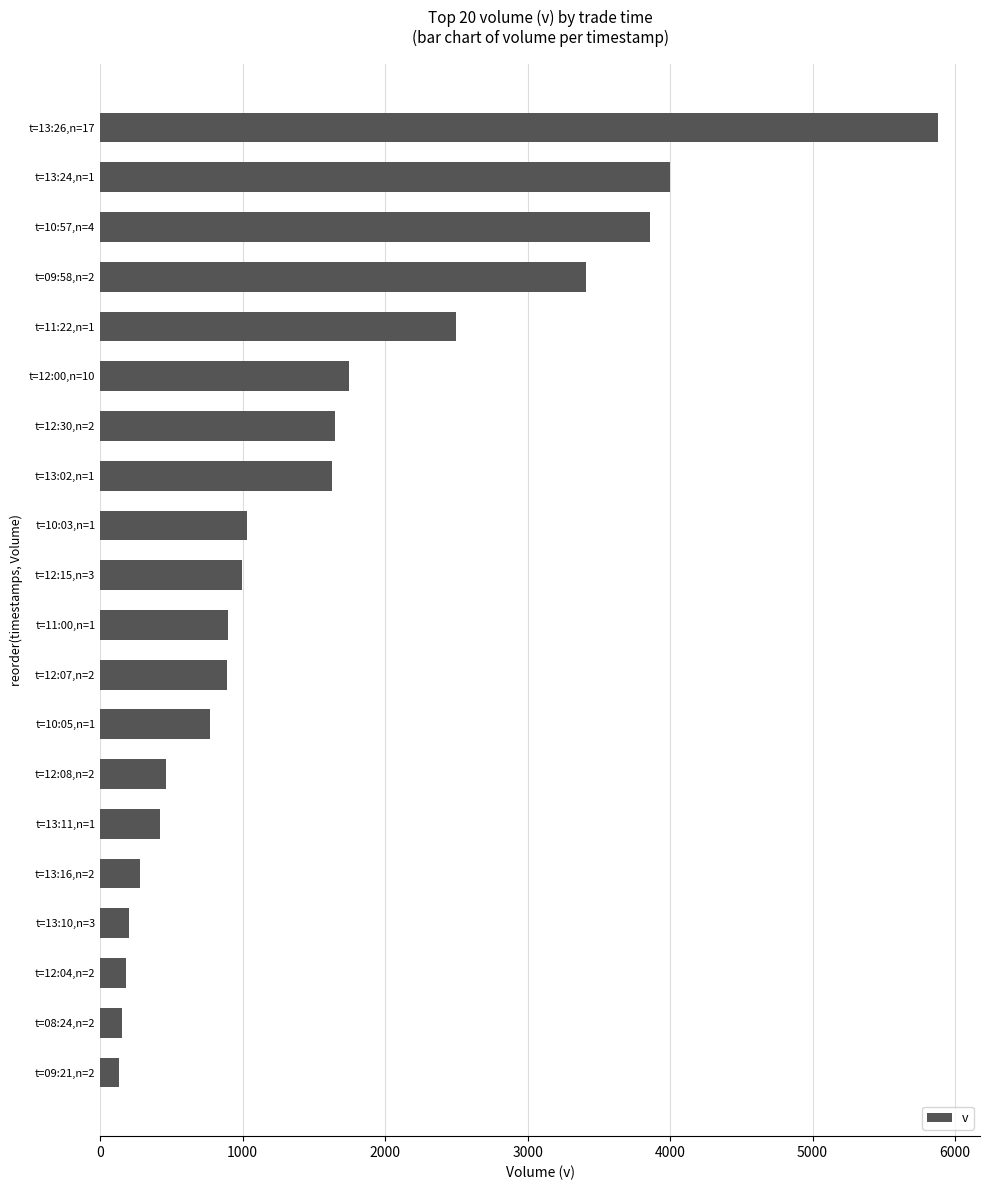

Is it true that the value at t=12:15,n=3 is 1580?

False